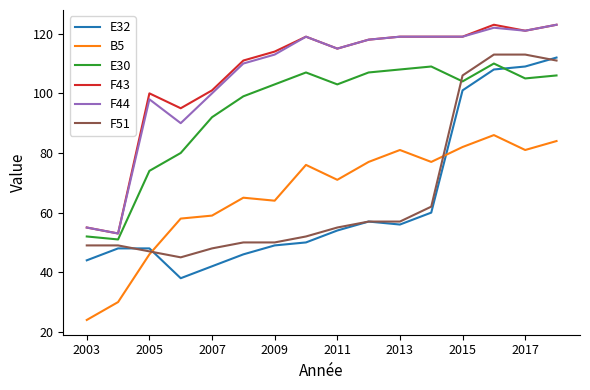

How many times do B5 and E32 cross each other?

2